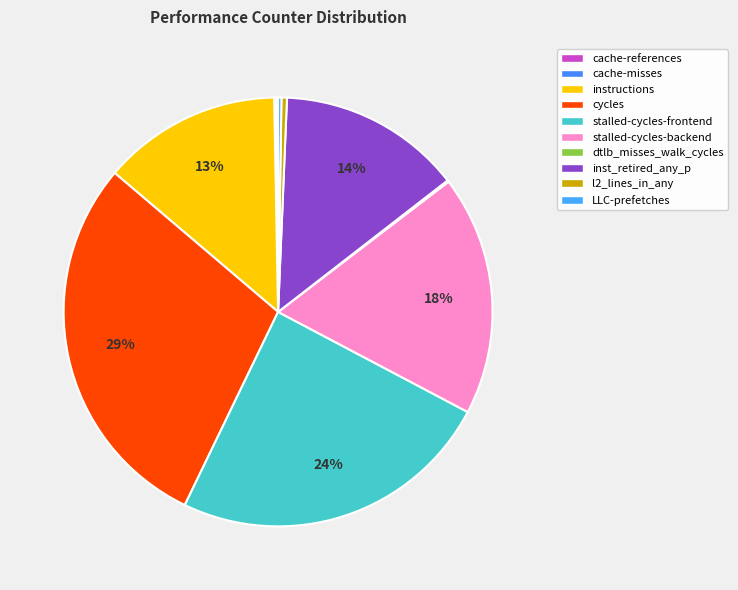

To the nearest percent, what is the average slice percentage?

10%